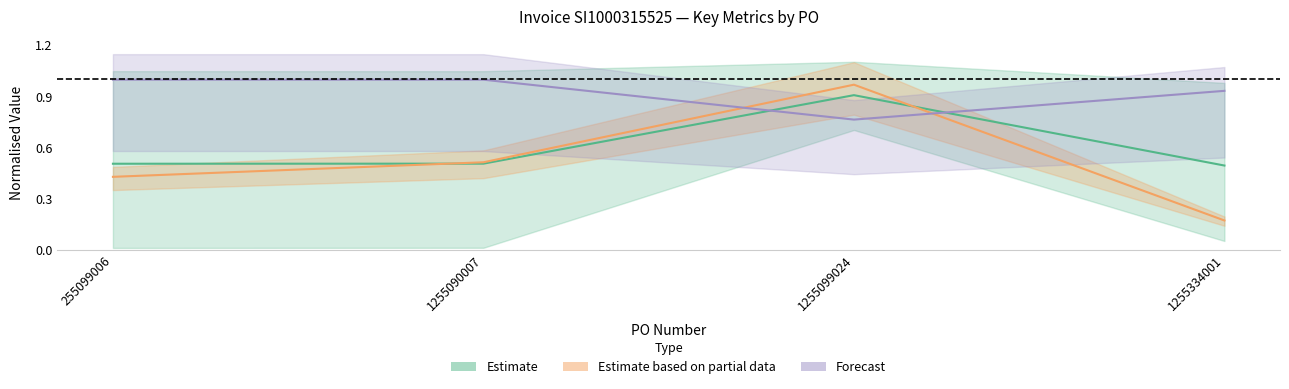

The % Confidence series shows 0.3 at 1255334001. True or false?

False